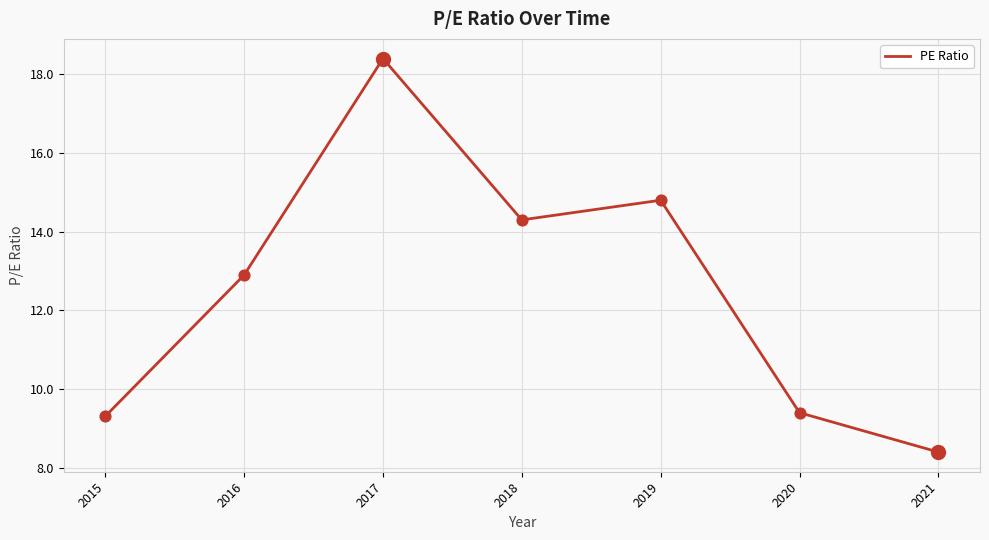

Between 2017 and 2021, which is larger?

2017